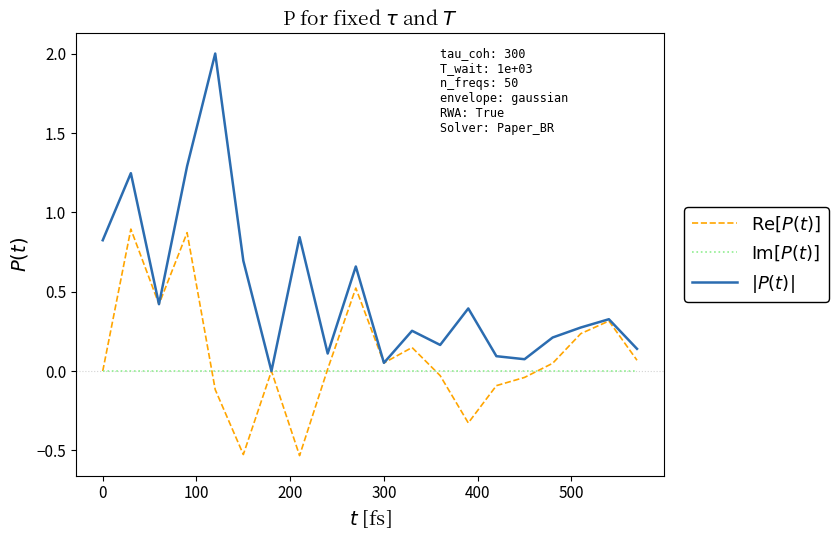

What is the maximum value shown in the chart?

2.0